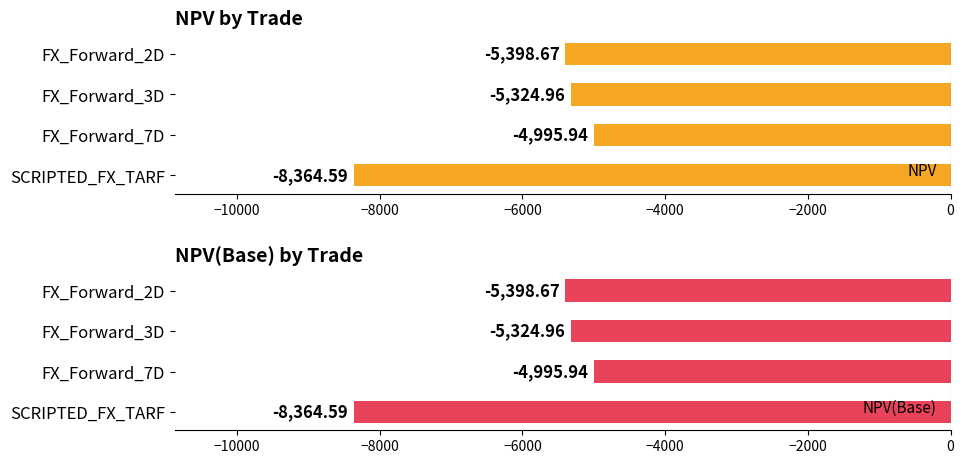

Where is NPV(Base) nearest to the value -6680?

FX_Forward_2D